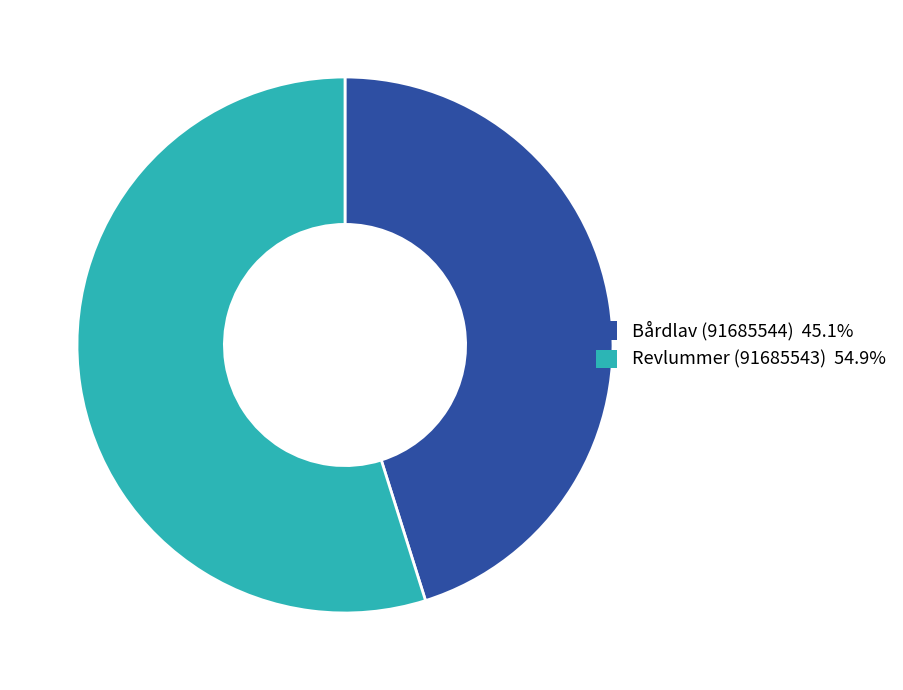

Is the sum of Bårdlav (91685544) 45.1% and Revlummer (91685543) 54.9% greater than half?

Yes